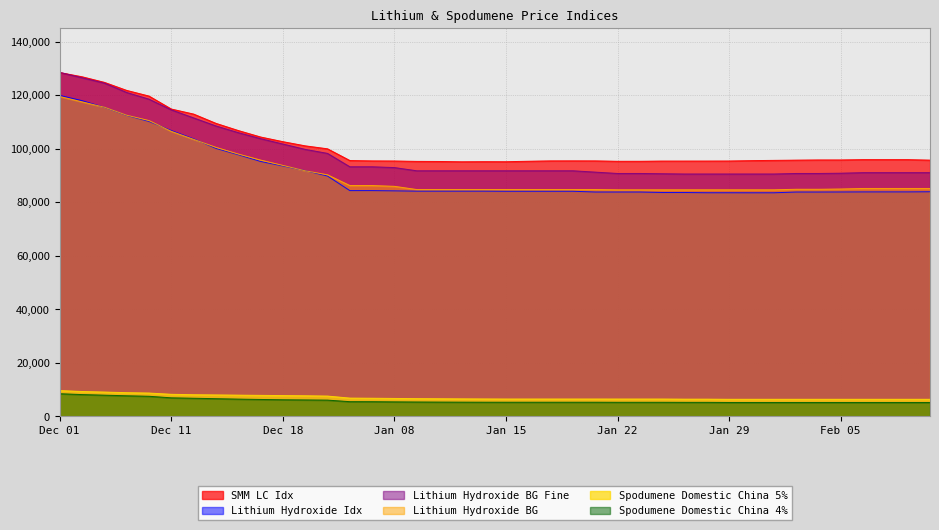

At which label is SMM LC Idx closest to 111775?

Dec 12